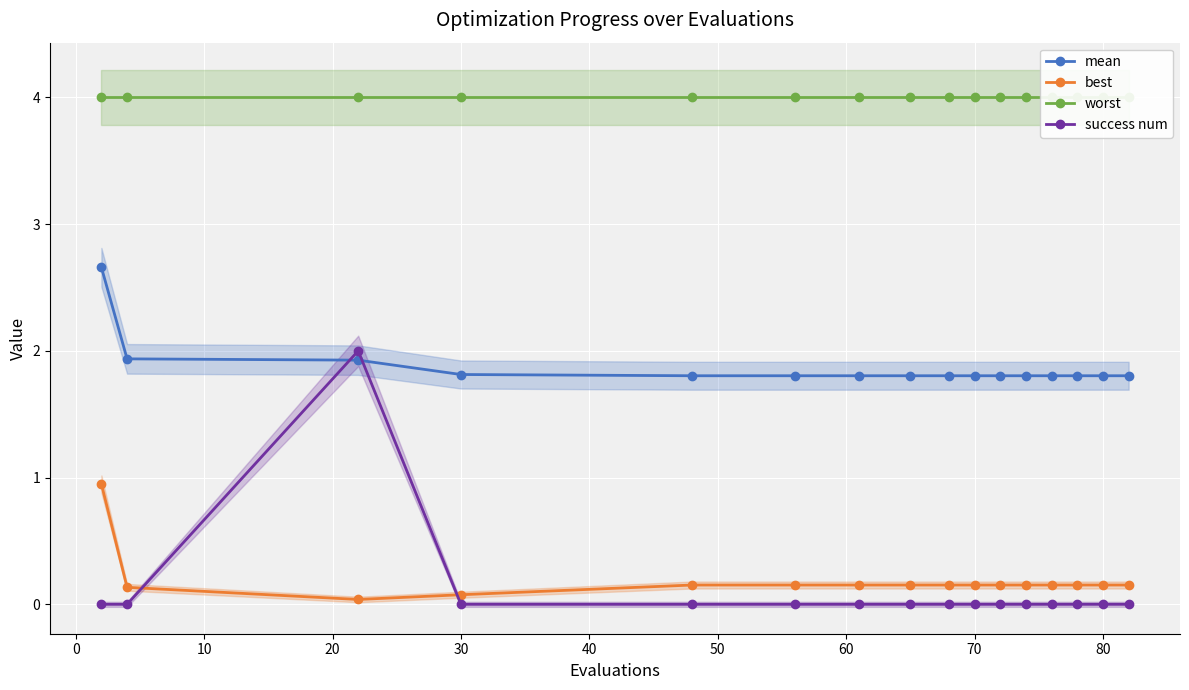

The success num series shows 0.0 at 30. True or false?

True